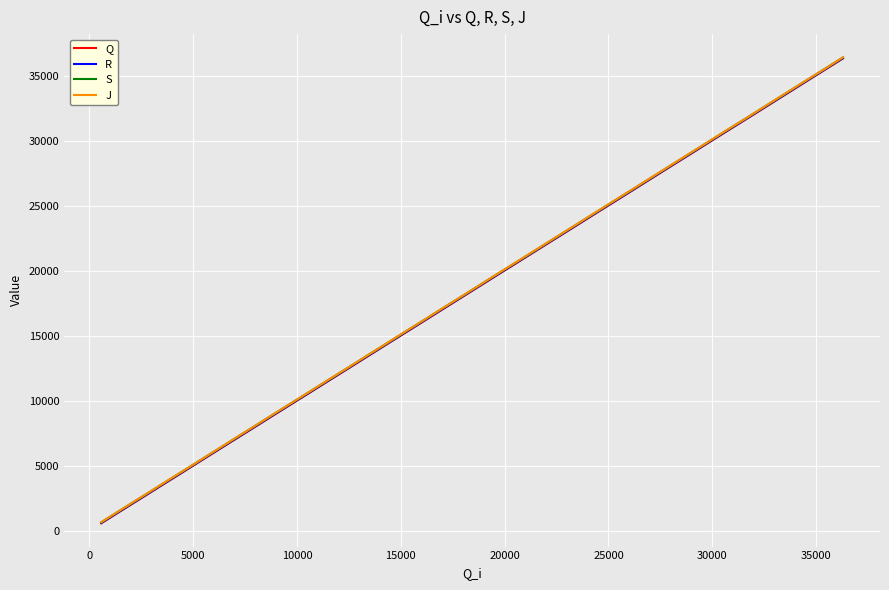

True or false: Q and S cross at least once.

False